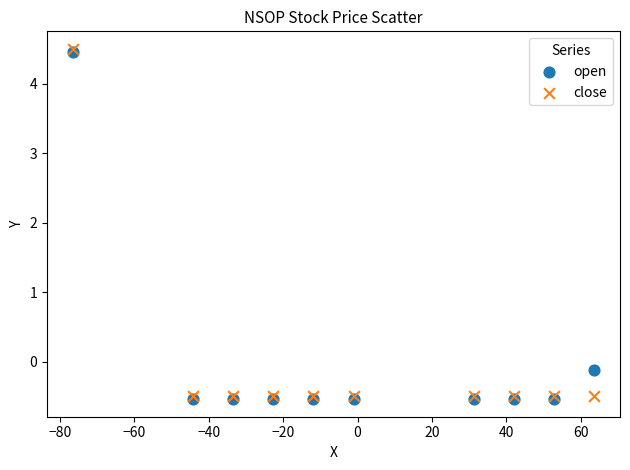

In the close series, what Y value is closest to 1?

-0.5